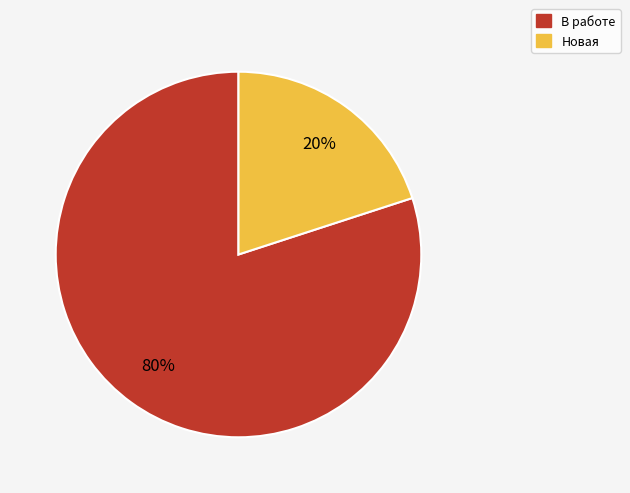

To the nearest percent, what portion does В работе represent?

80%